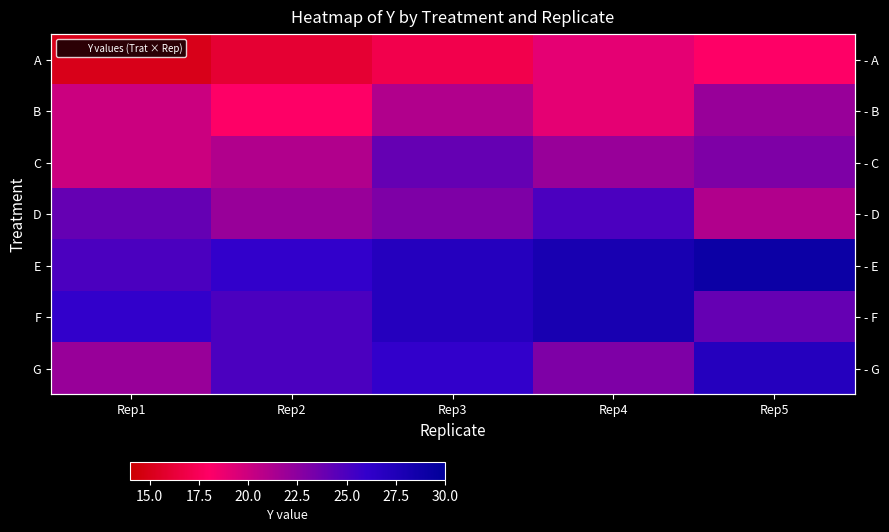

Is it true that B equals 18 at Rep2?

True